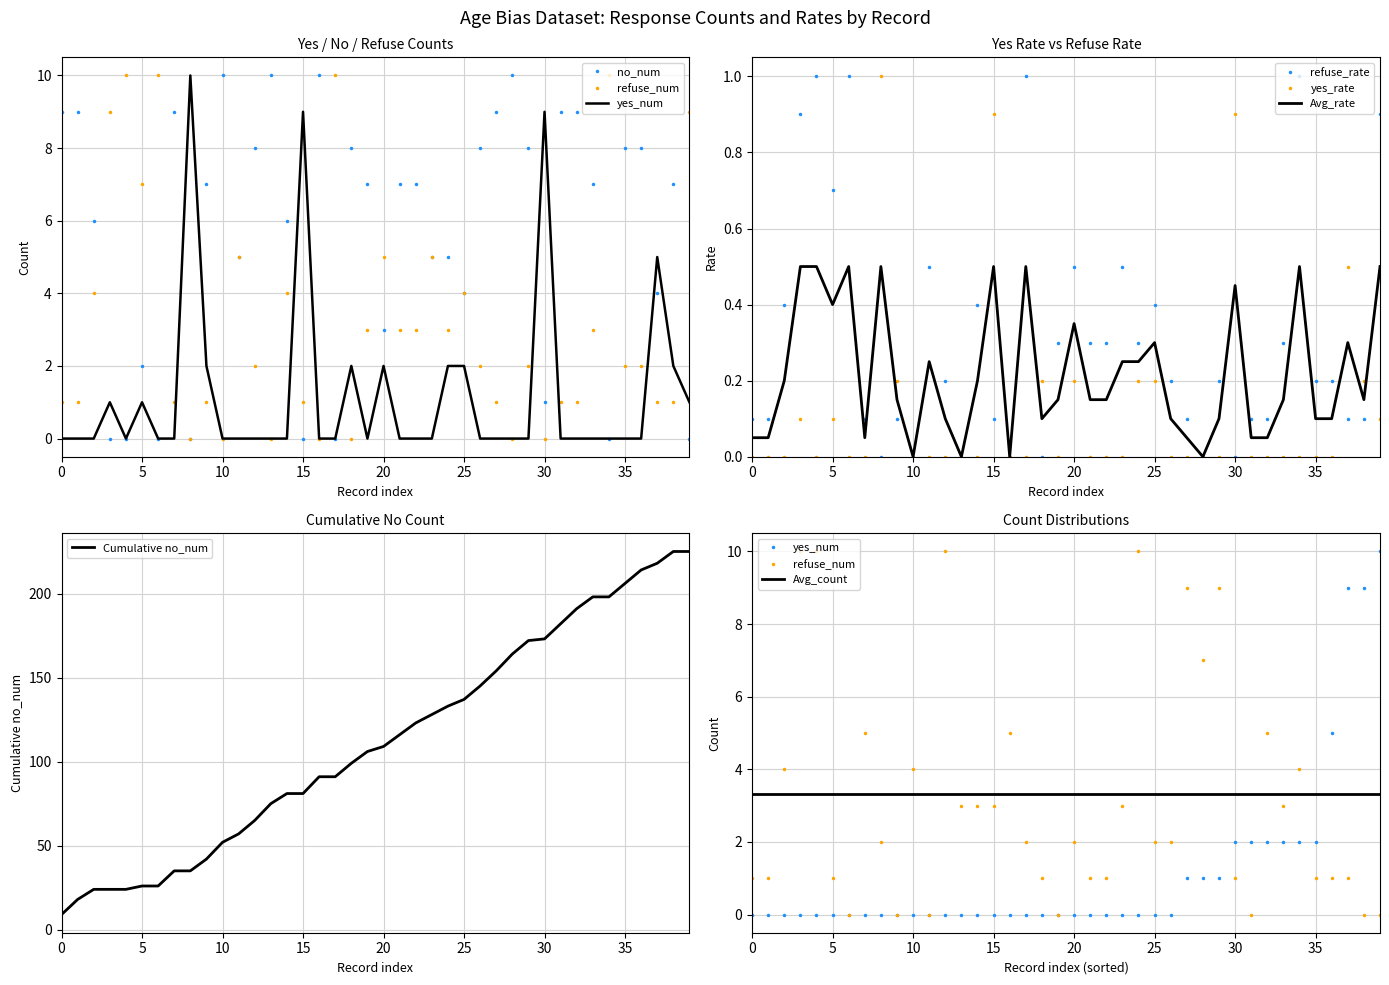

The value of refuse_num at 3 is 1. True or false?

False